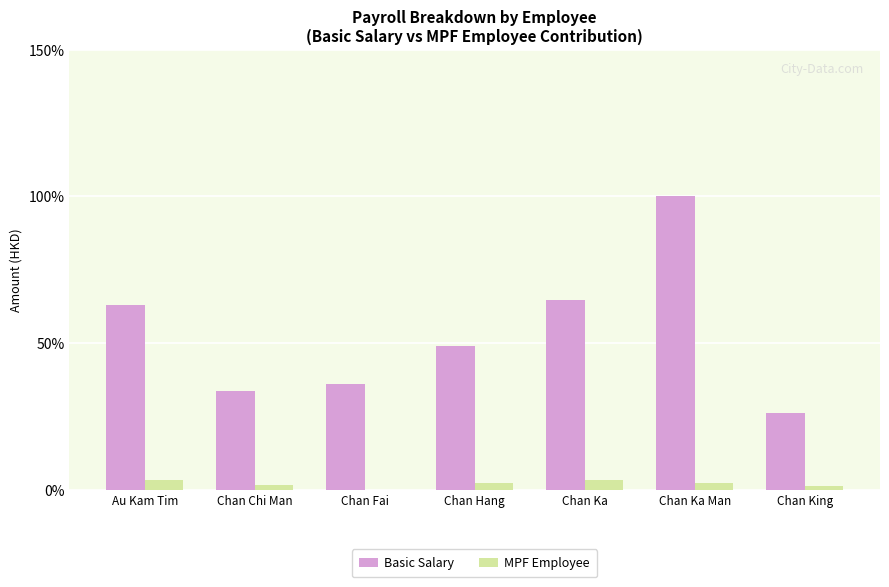

Which series changed the most between Au Kam Tim and Chan Hang?

Basic Salary